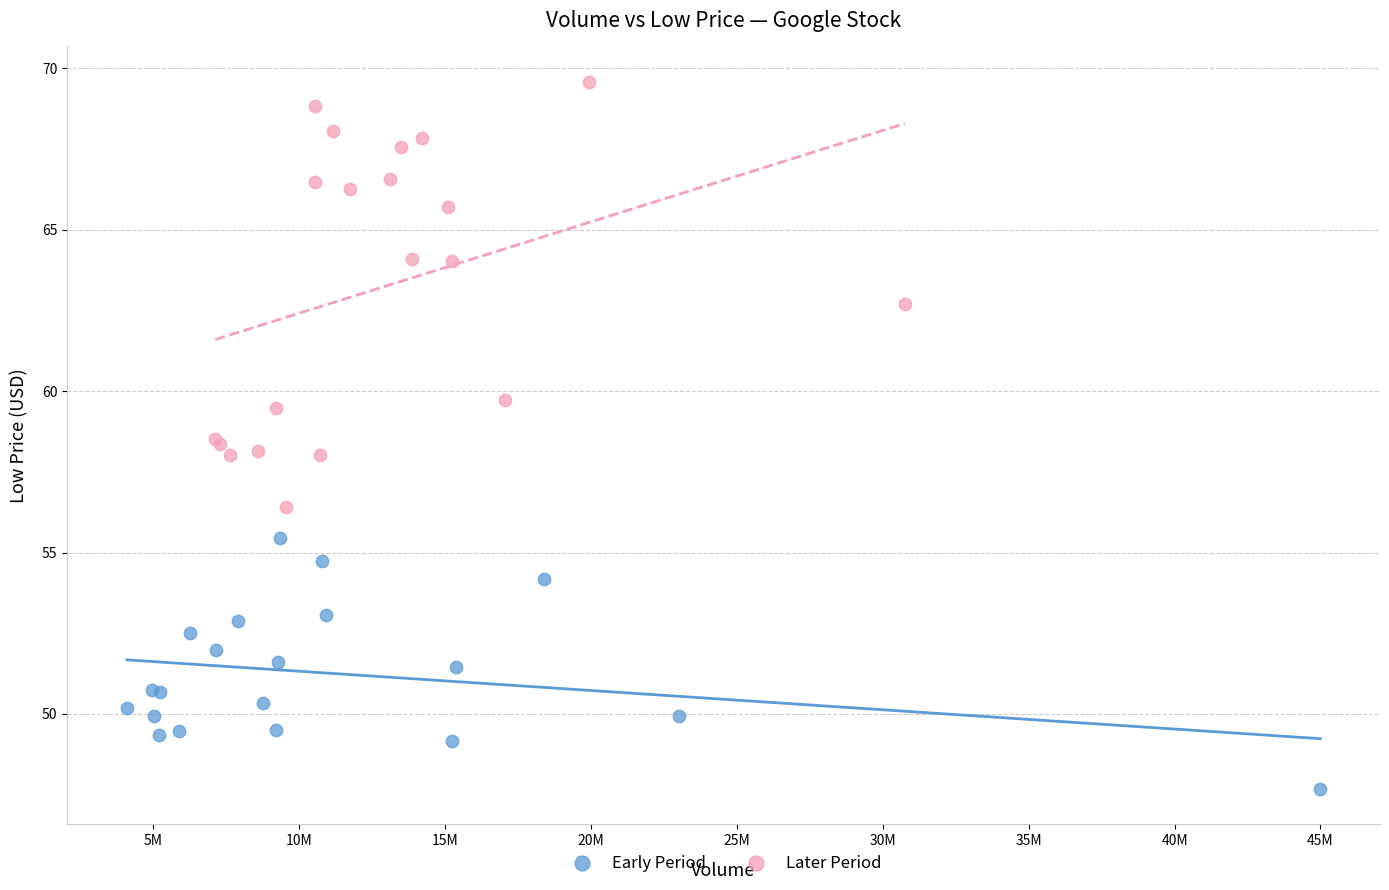

Which series reaches the minimum Y coordinate?

Early Period